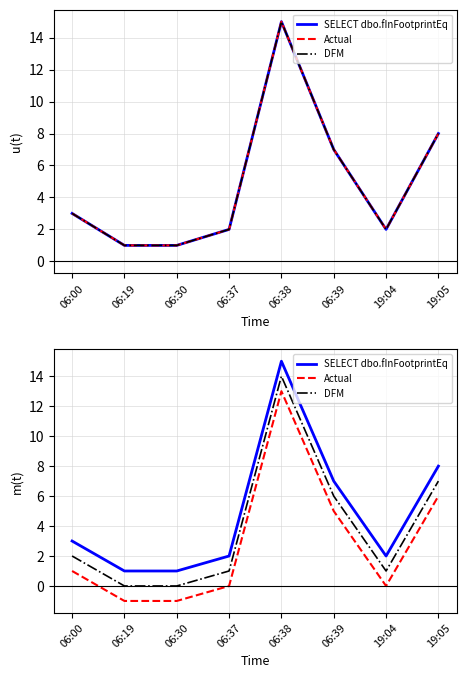

What is the total value across all series at 19:04?

3